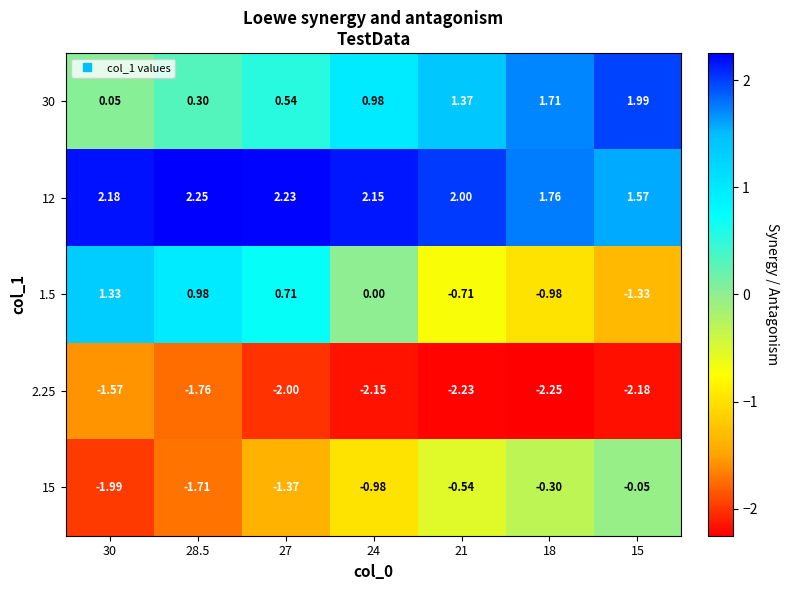

Reading right to left, what are all the values shown in this chart?

30: 15=2.0	18=1.7	21=1.4	24=1.0	27=0.5	28.5=0.3	30=0.1
12: 15=1.6	18=1.8	21=2.0	24=2.1	27=2.2	28.5=2.2	30=2.2
1.5: 15=-1.3	18=-1.0	21=-0.7	24=0.0	27=0.7	28.5=1.0	30=1.3
2.25: 15=-2.2	18=-2.2	21=-2.2	24=-2.1	27=-2.0	28.5=-1.8	30=-1.6
15: 15=-0.1	18=-0.3	21=-0.5	24=-1.0	27=-1.4	28.5=-1.7	30=-2.0